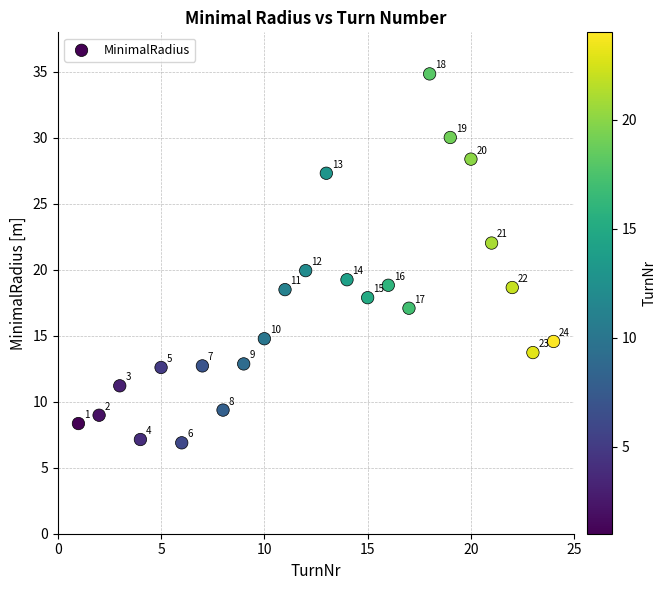

What Y value in the scatter plot is closest to 20?

19.9